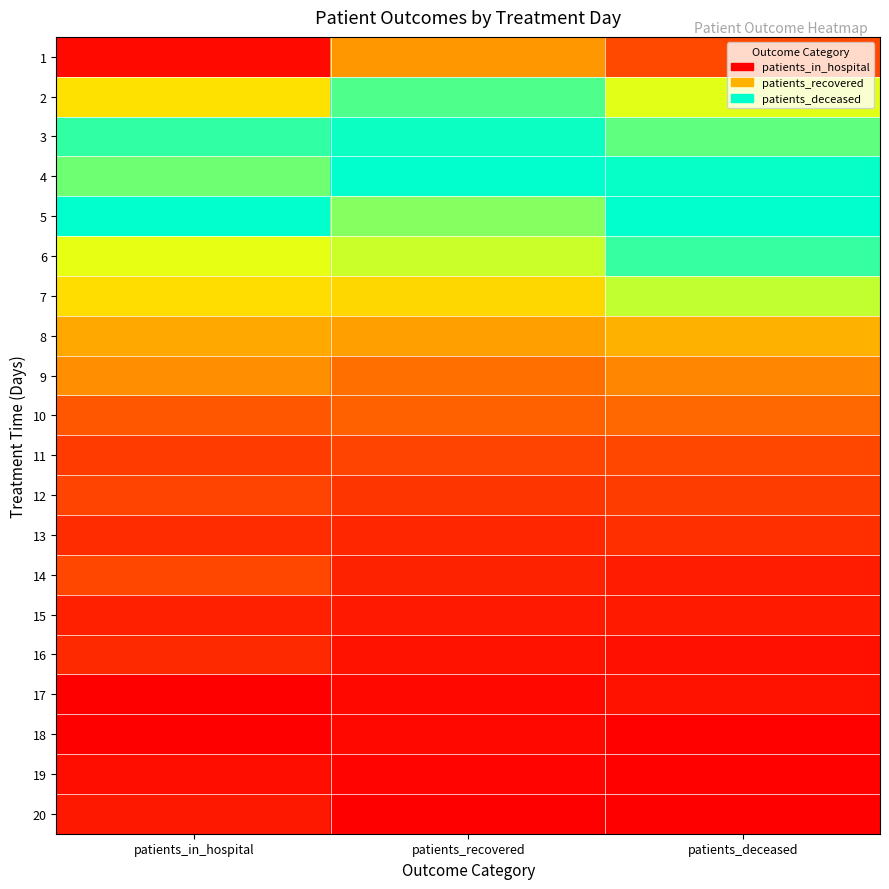

What is the total value across all series at patients_in_hospital?

7.1